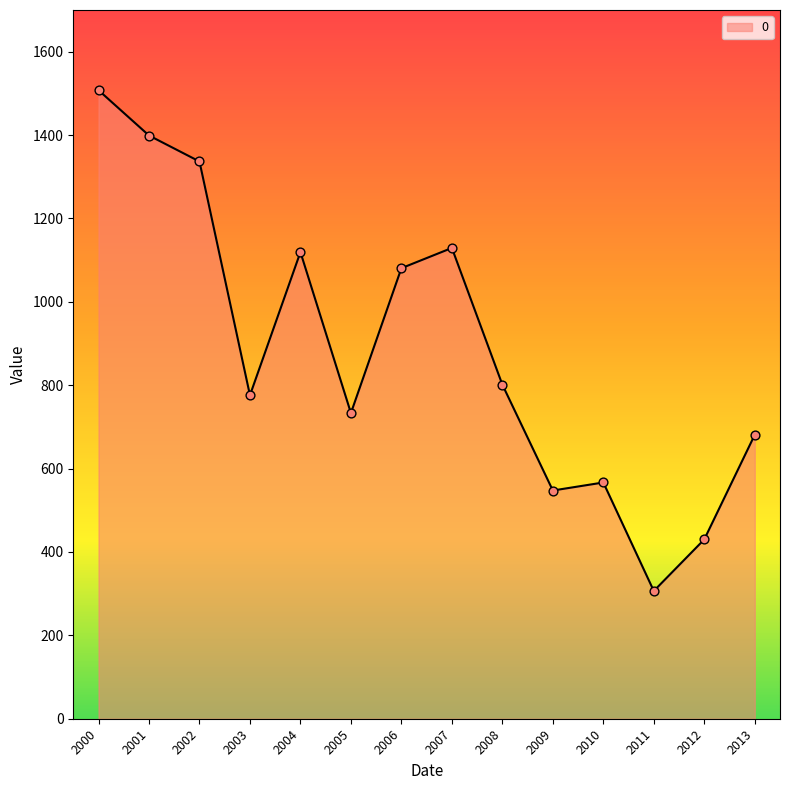

What is the change in value from 2004 to 2010?

-552.6